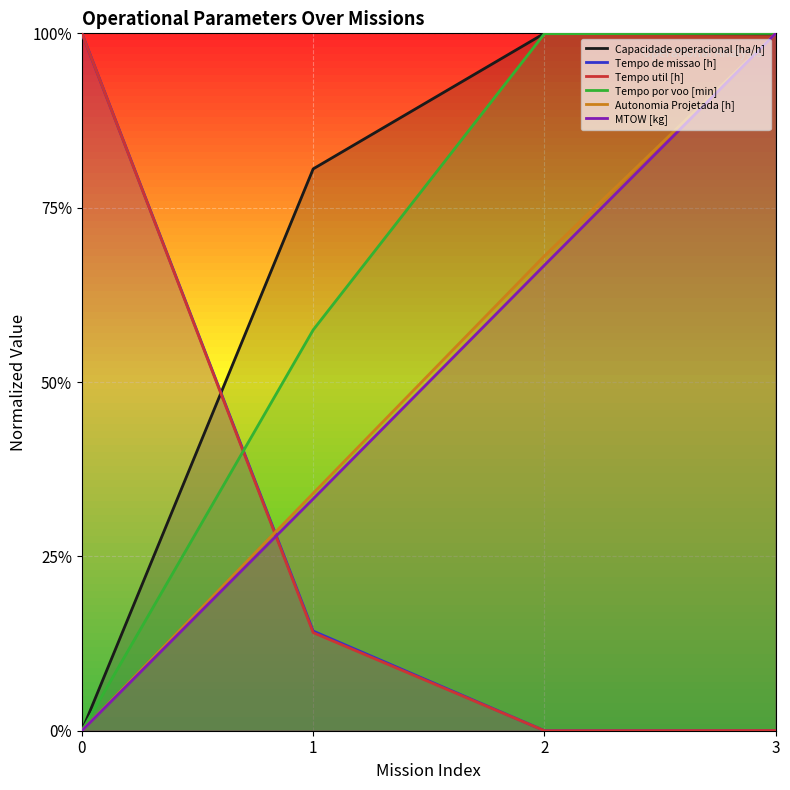

What is the difference between the Autonomia Projetada [h] values at 0 and 2?

0.7